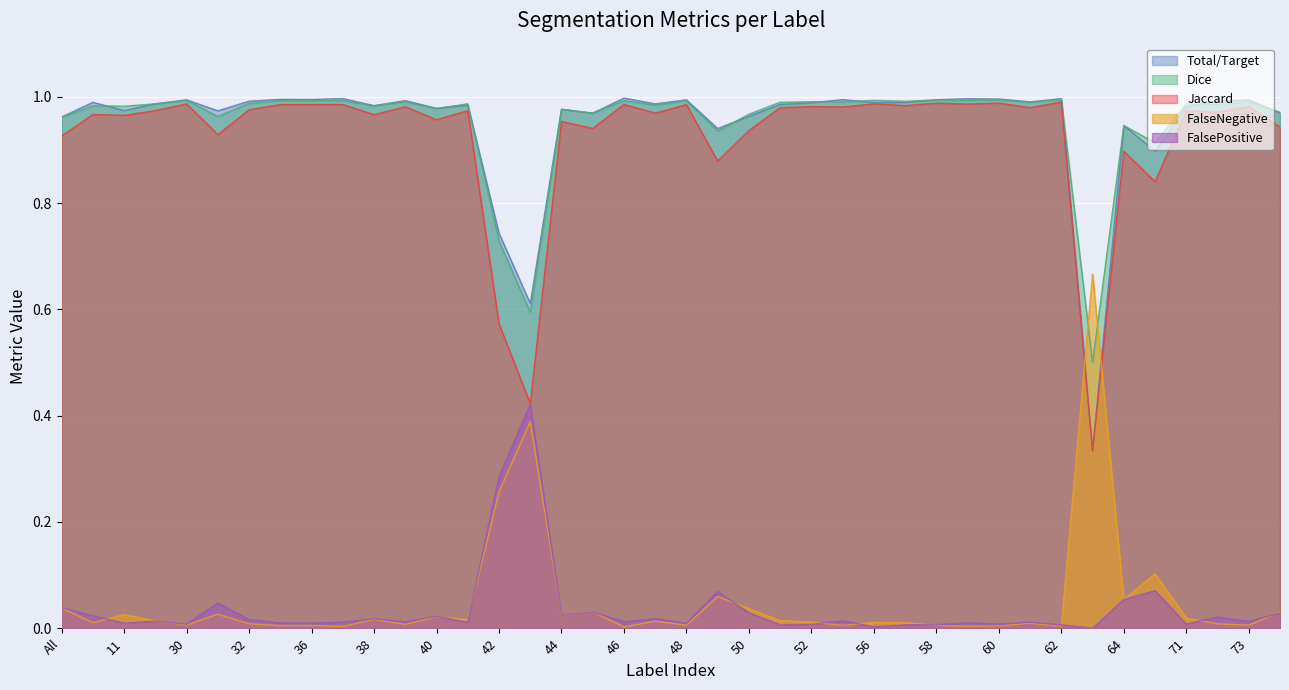

True or false: Dice and FalsePositive intersect in this chart.

False